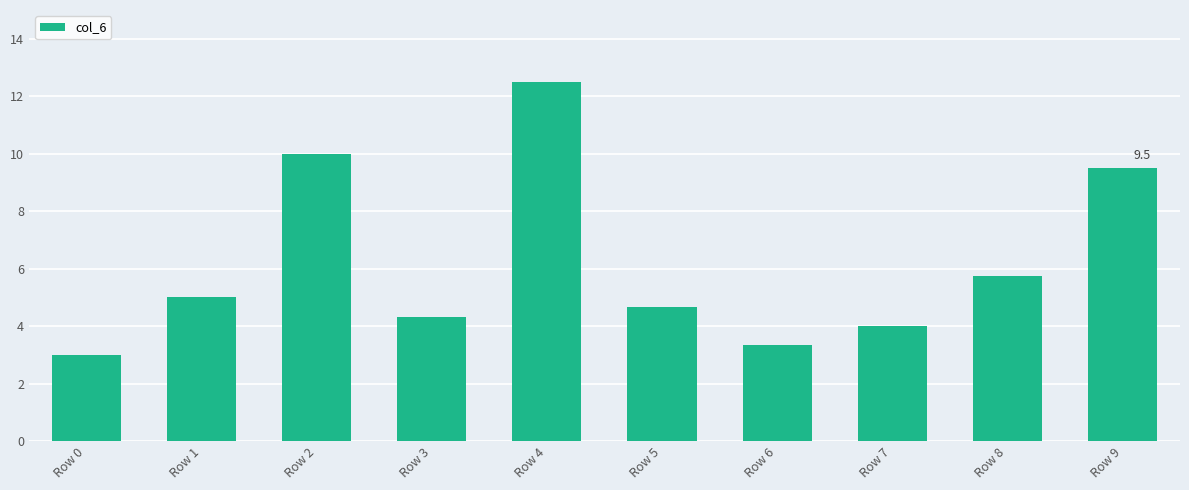

Reading right to left, transcribe all the data shown in this chart.

Row 9=9.5	Row 8=5.8	Row 7=4.0	Row 6=3.3	Row 5=4.7	Row 4=12.5	Row 3=4.3	Row 2=10.0	Row 1=5.0	Row 0=3.0